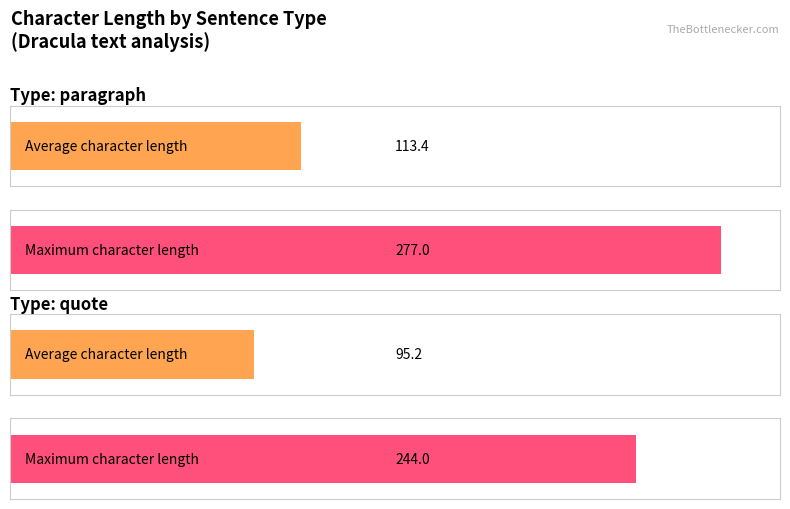

Which category has the lowest value in the Maximum character length series?

quote